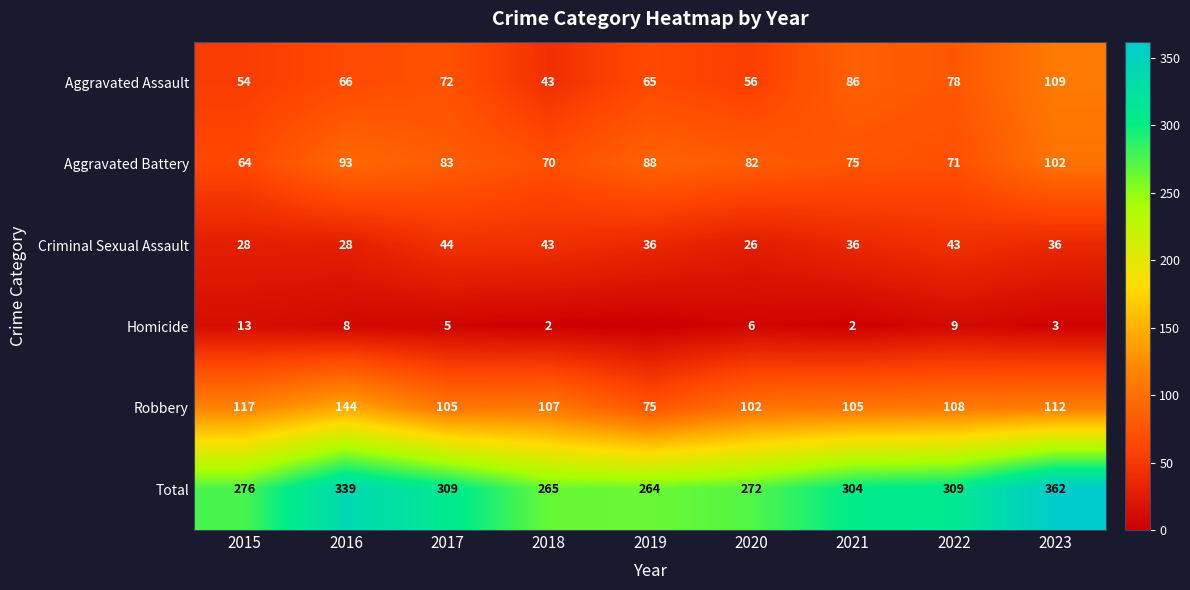

The Robbery series shows 181 at 2023. True or false?

False